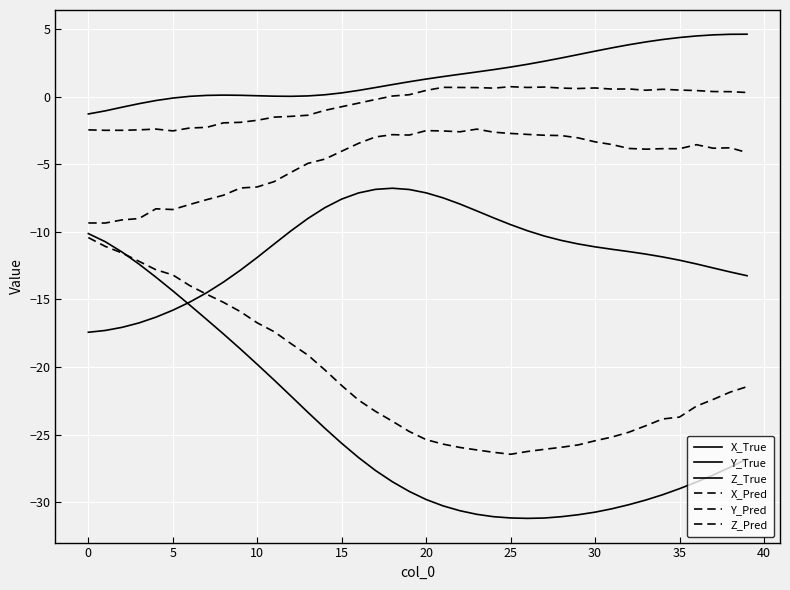

What is the label of the 15th point from the right?

25